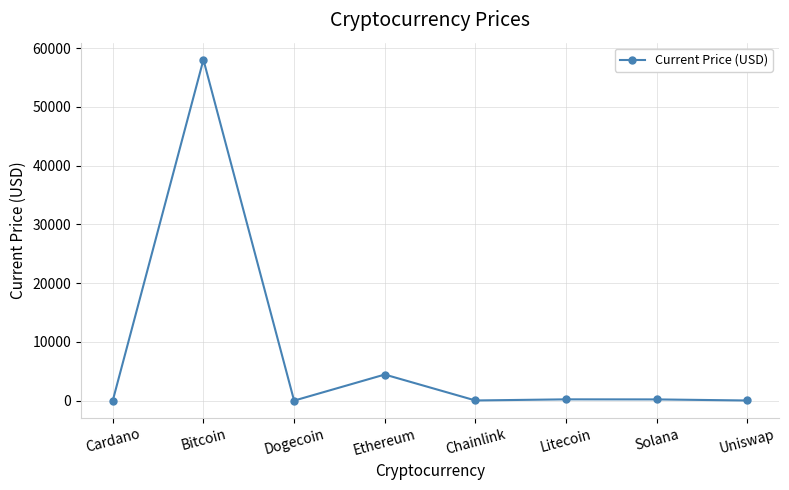

What is the difference between the second highest and minimum values?

4441.7